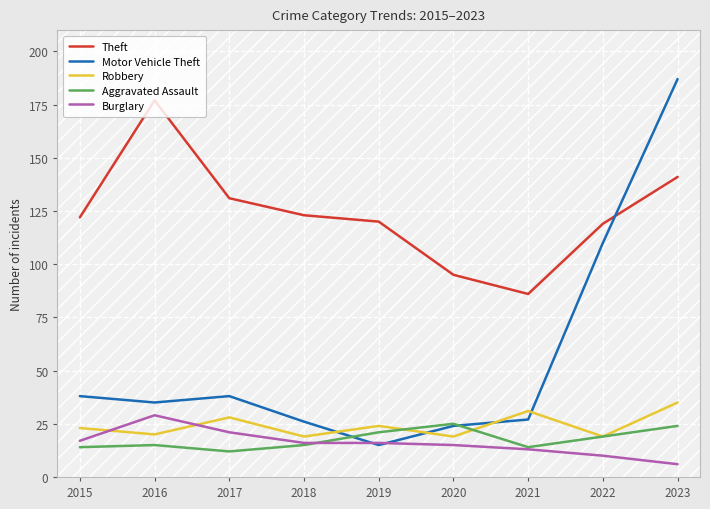

What is the smallest value displayed?

6